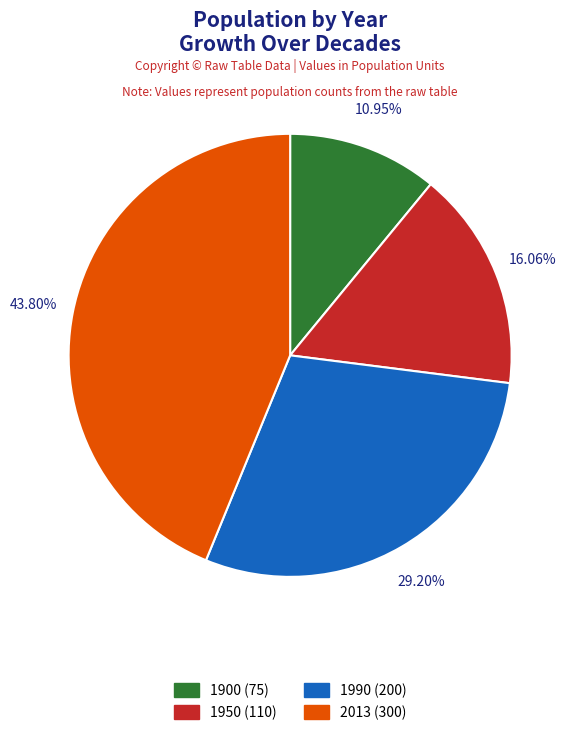

Is 1900 the majority of the pie?

No